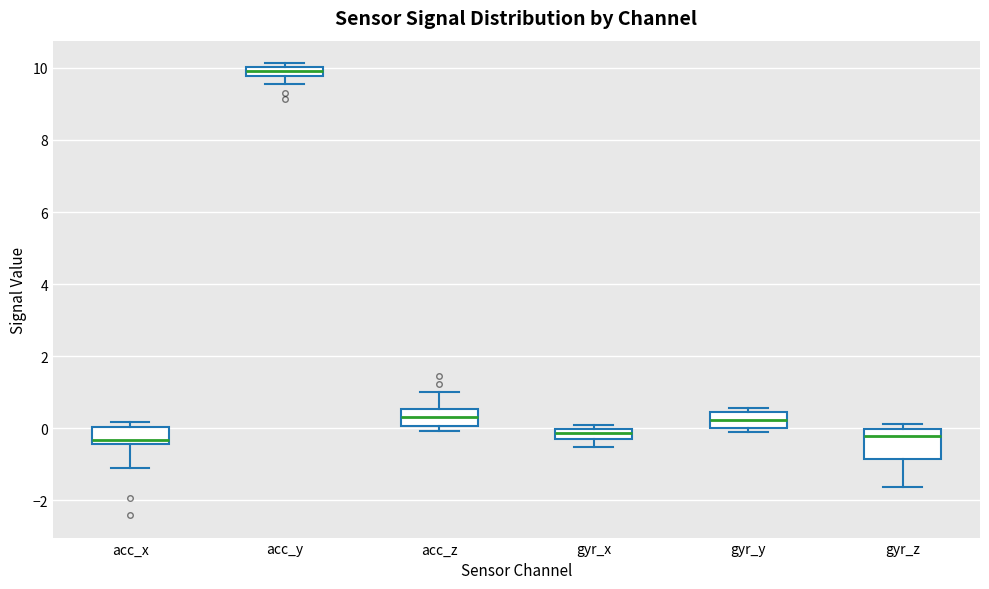

Where does the median line of the box for acc_z sit on the y-axis? The values are not printed on the chart, so give them approximately, as read against the axis.

0.4